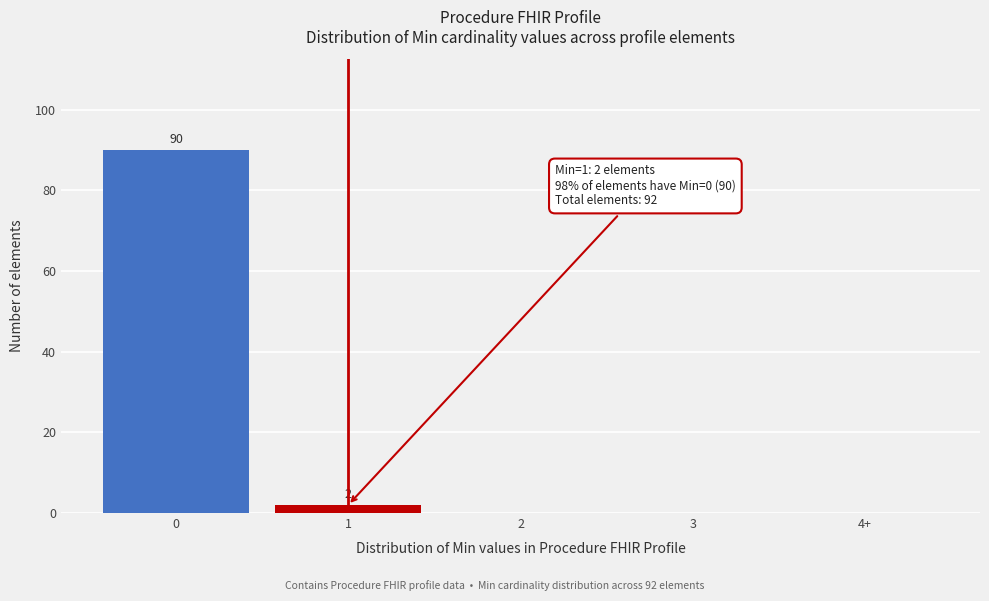

Reading left to right, list all the values displayed in this chart.

0=90	1=2	2=0	3=0	4+=0